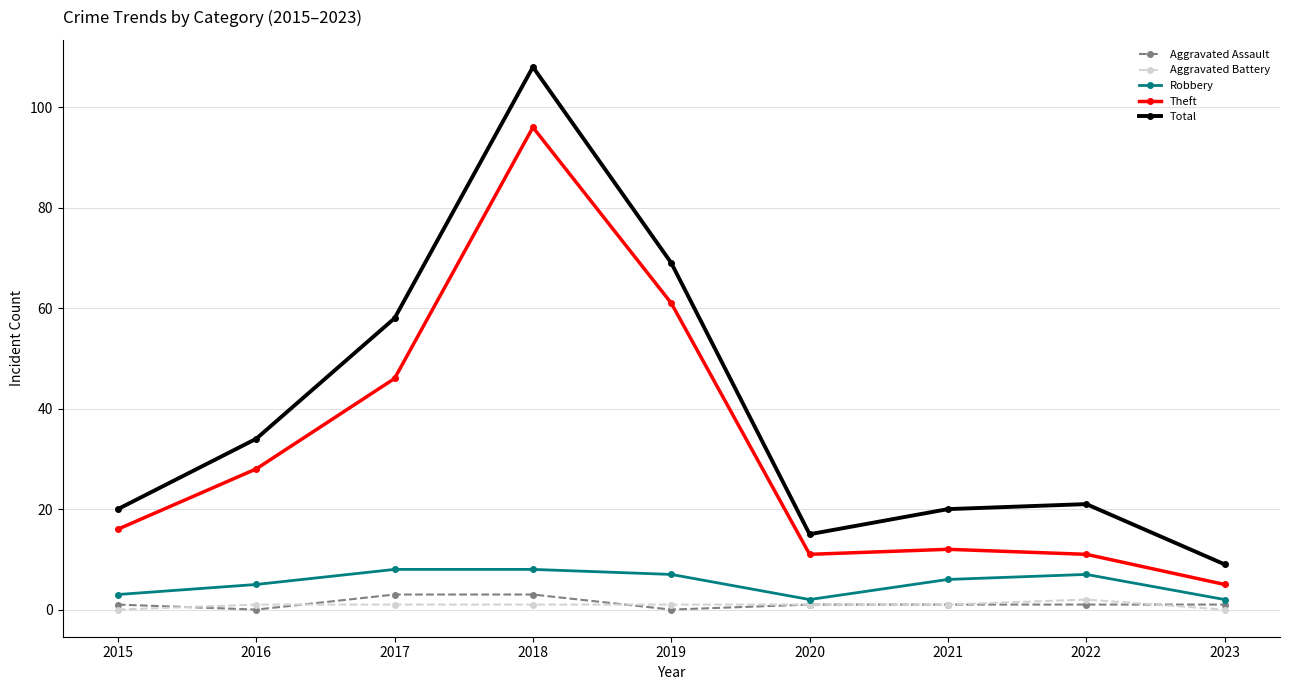

Between 2022 and 2023, which series saw the biggest shift?

Total